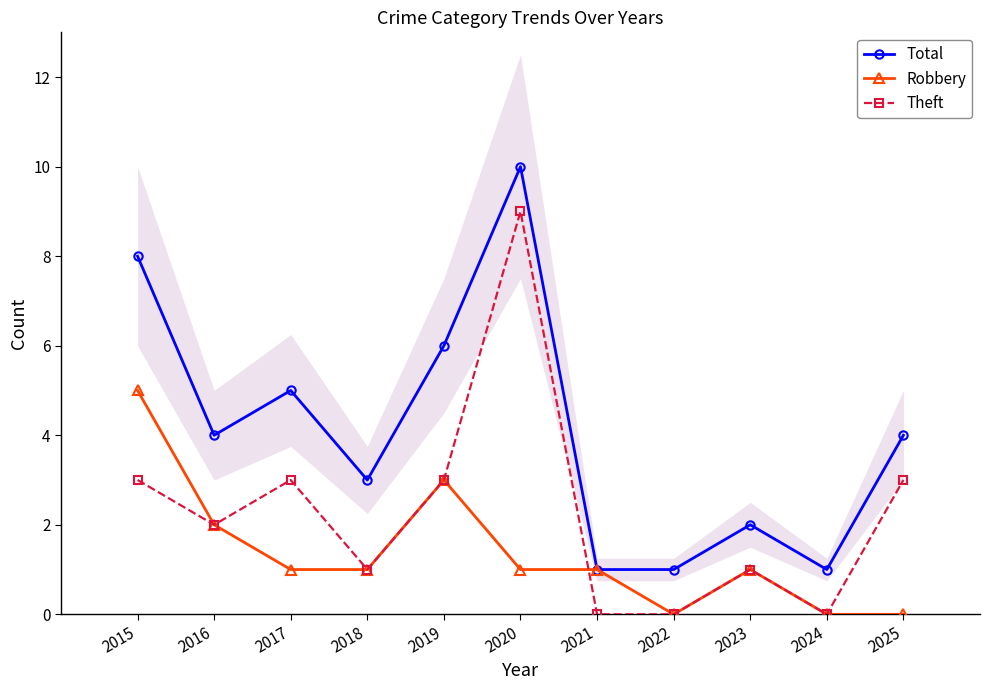

The value of Robbery at 2022 is 0. True or false?

True